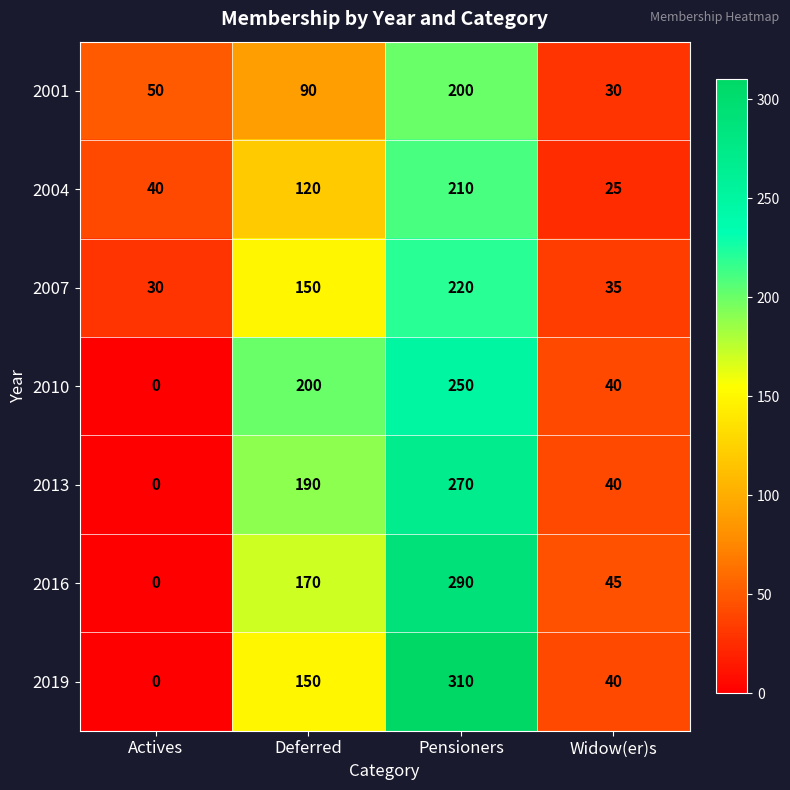

How many categories are shown in the chart?

4